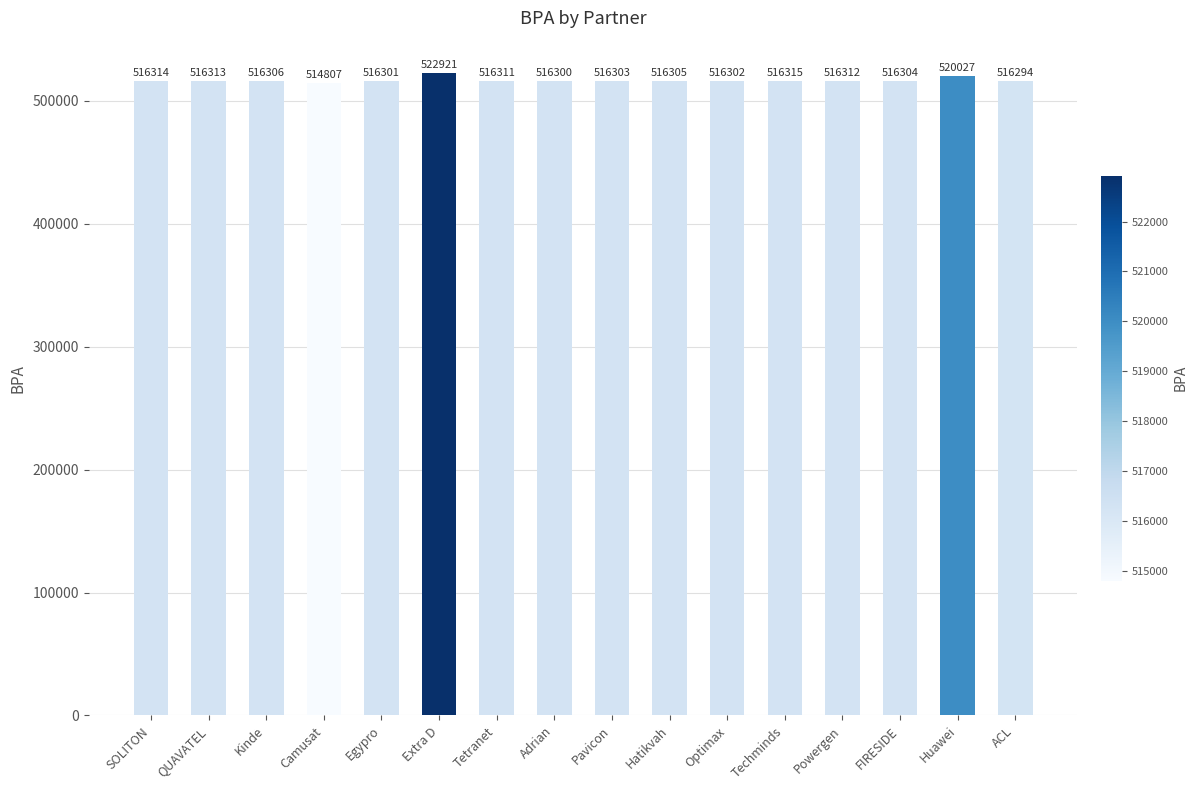

What is the change in value from SOLITON to Optimax?

-12